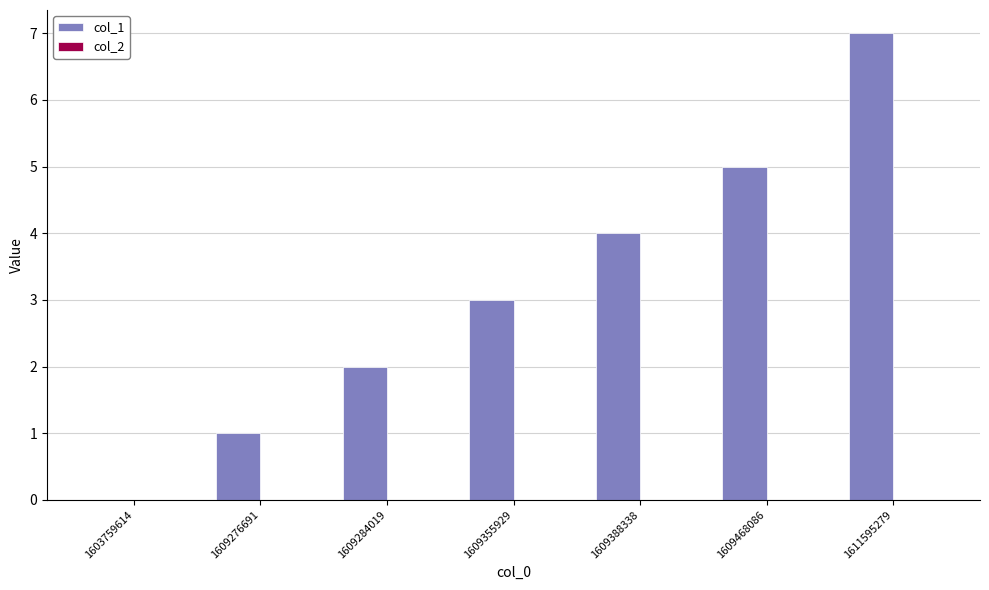

Which category has the highest value across all series?

1611595279